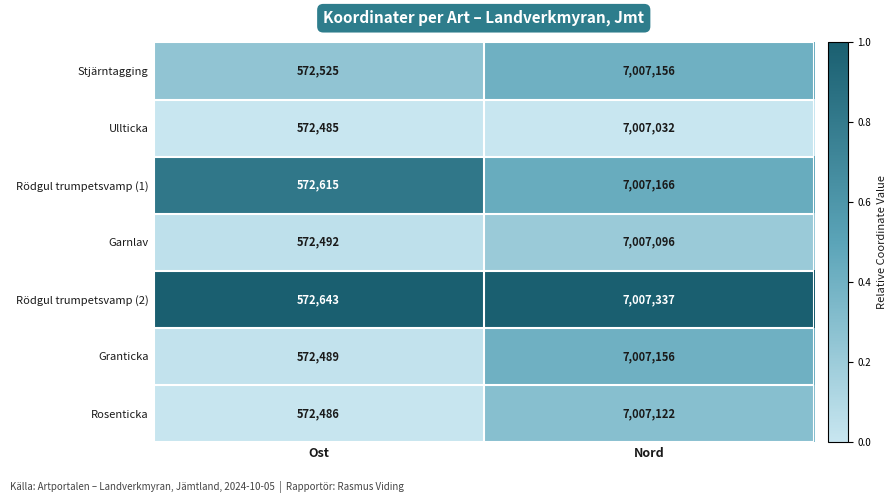

Which series has the largest total across all categories?

Rödgul trumpetsvamp (2)